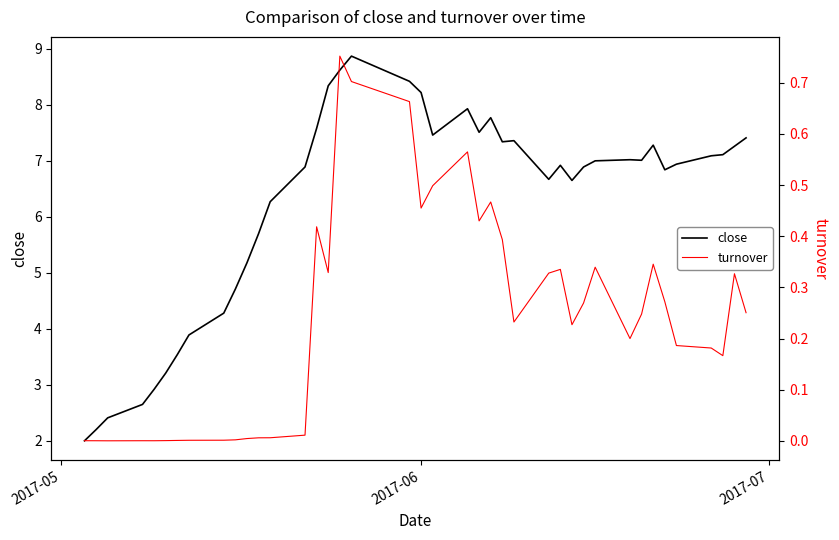

How many values in the close series exceed 7?

19